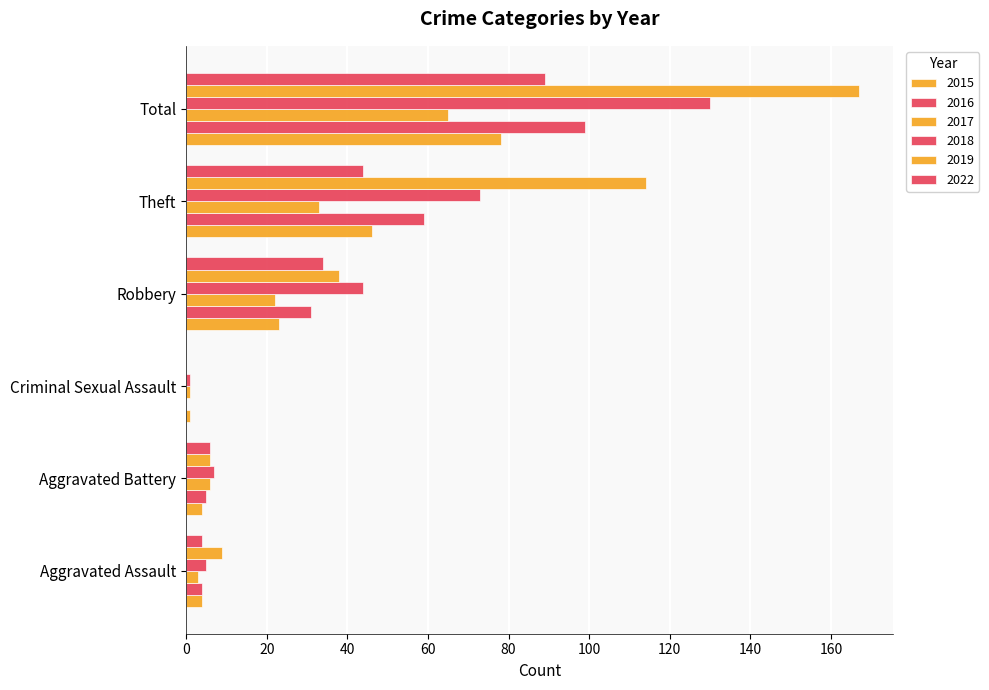

How many positive values does the 2016 series have?

5